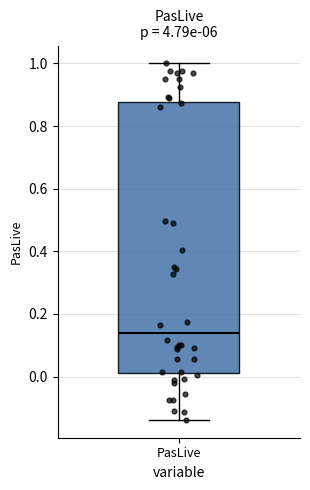

Transcribe this box plot: give where the median line is, the range the box spans, and where the two whiskers end, as read against the y-axis. The values are not printed on the chart, so give them approximately, as read against the axis.

median 0.14, box 0.02 to 0.88, whiskers -0.14 to 1.00